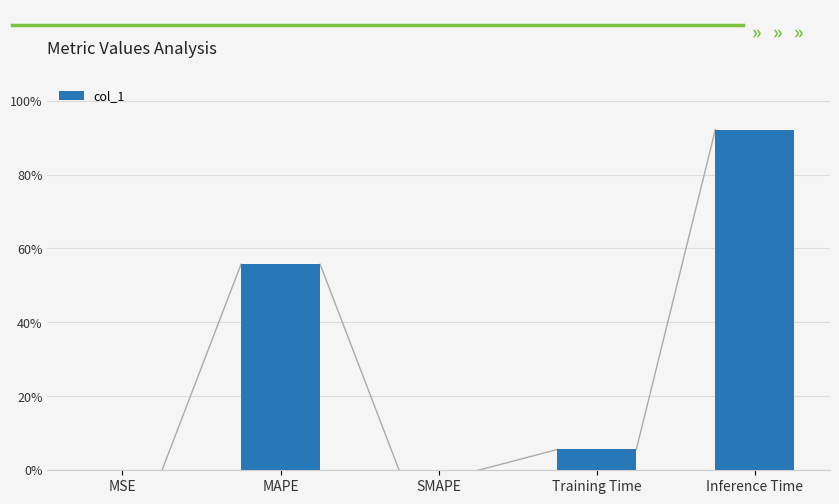

Rank the categories by value from lowest to highest.

SMAPE, MSE, Training Time, MAPE, Inference Time